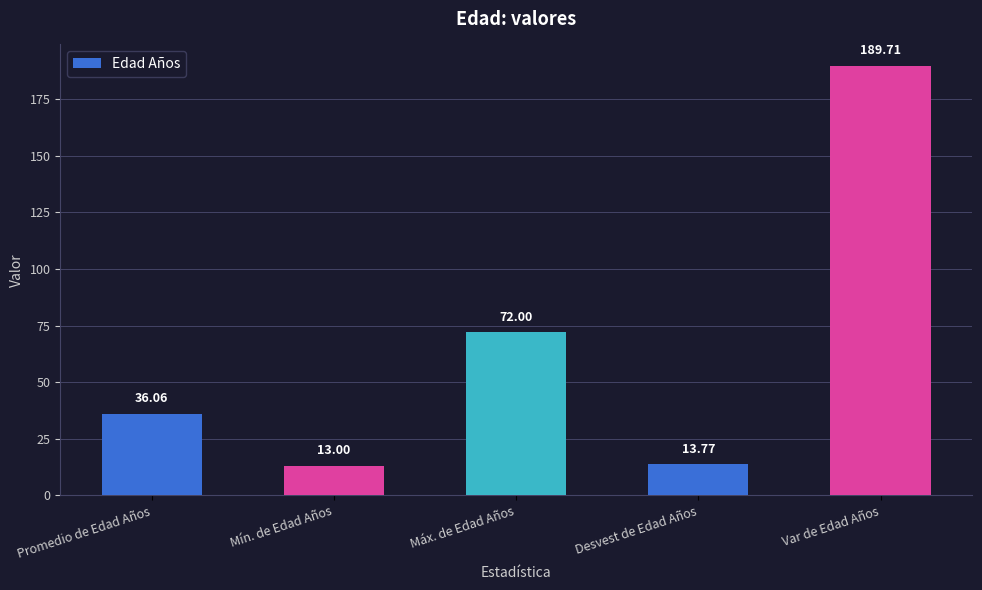

What position from the right is Desvest de Edad Años?

2